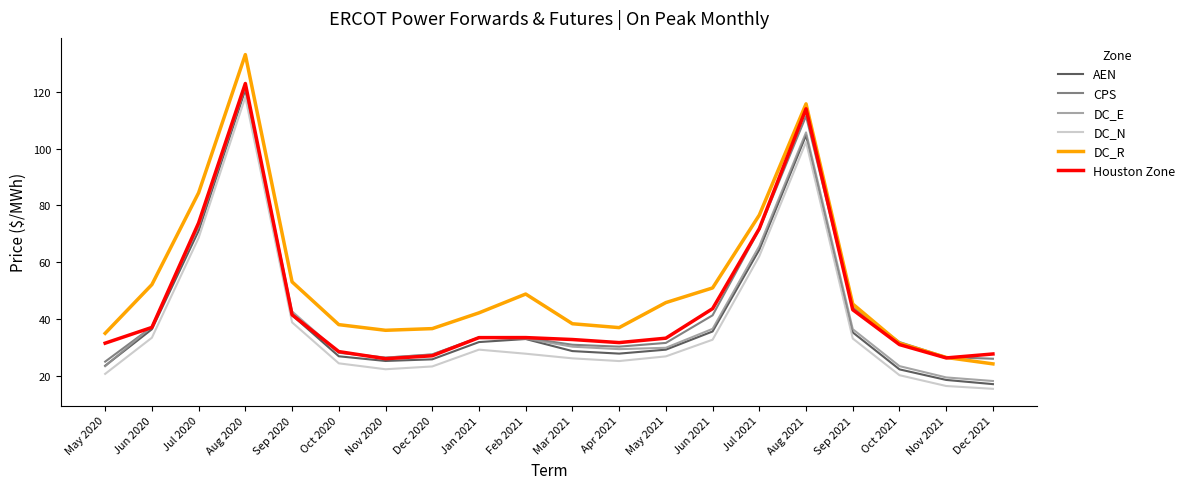

What is the lowest value of the DC_E series?

18.1